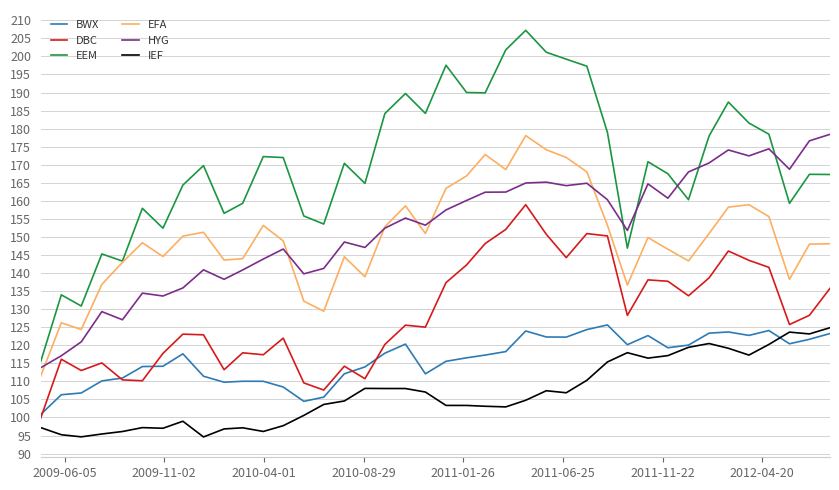

True or false: DBC and EEM cross at least once.

False